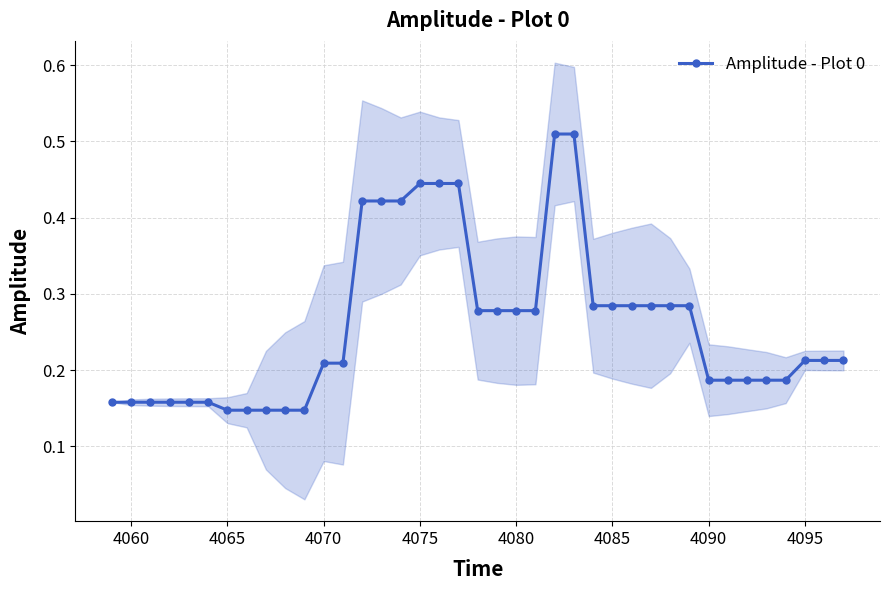

How many Amplitude - Plot 0 values are between 0 and 1?

39